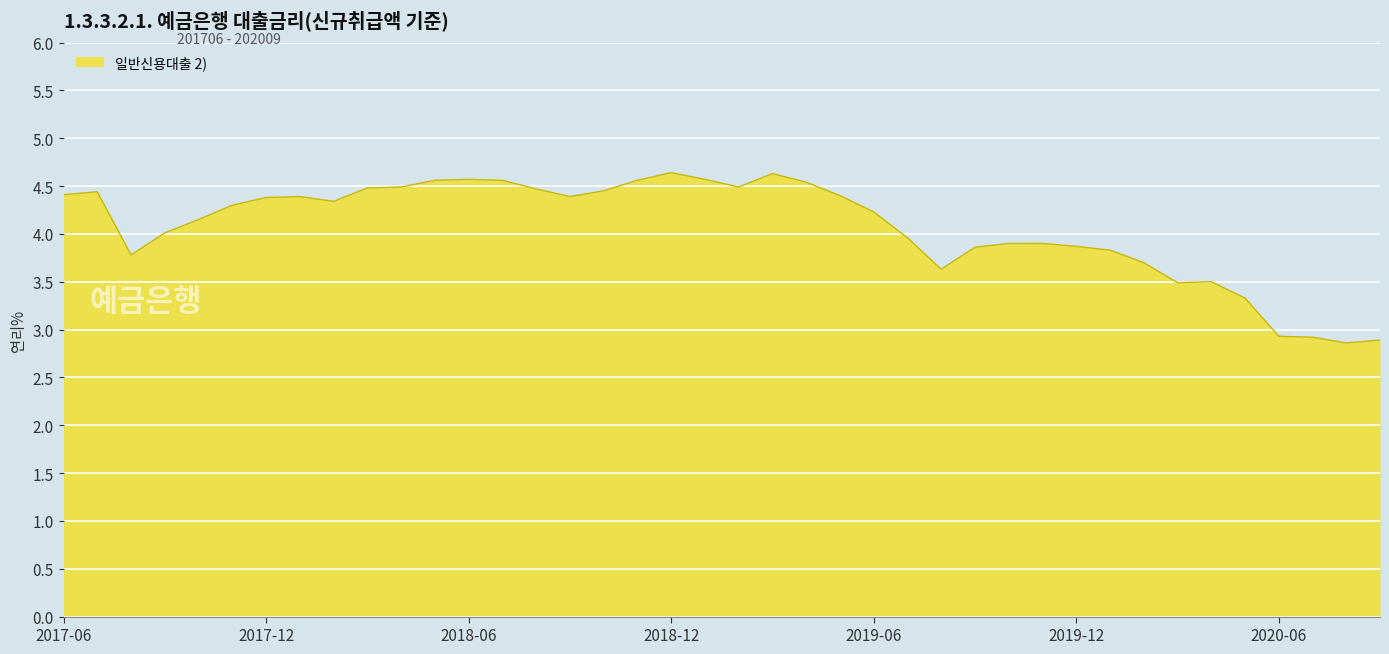

What is the difference between the maximum and minimum values?

1.8